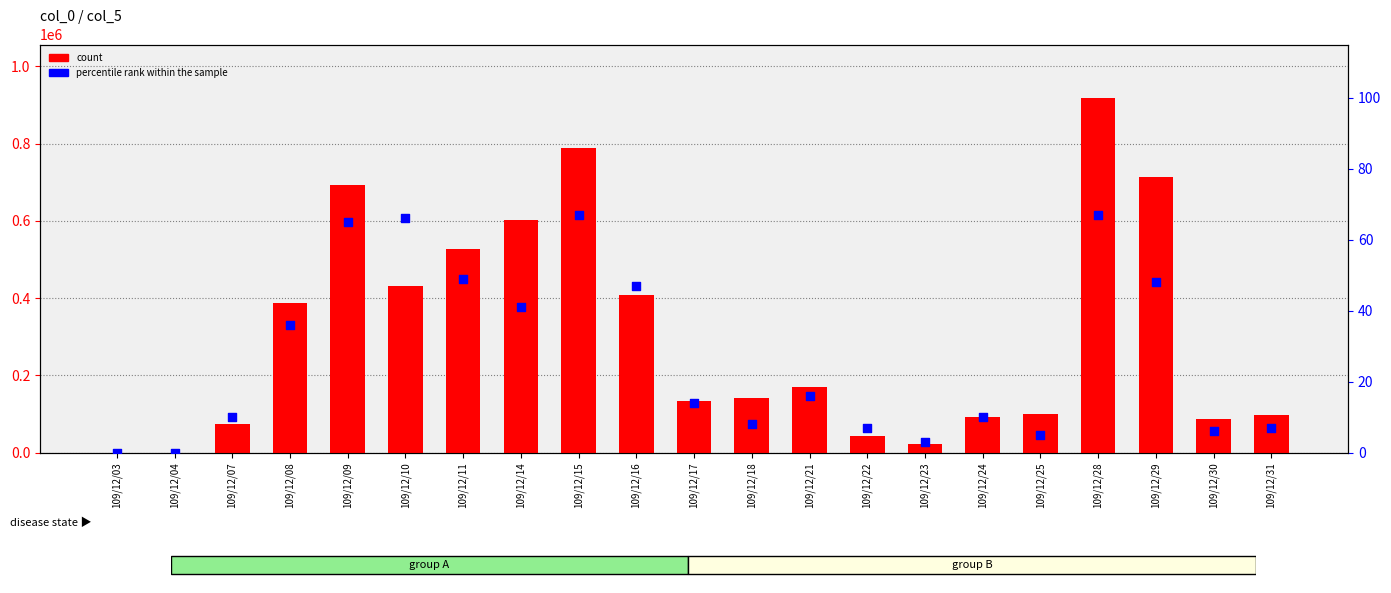

At which category is the sum across all series the highest?

109/12/28